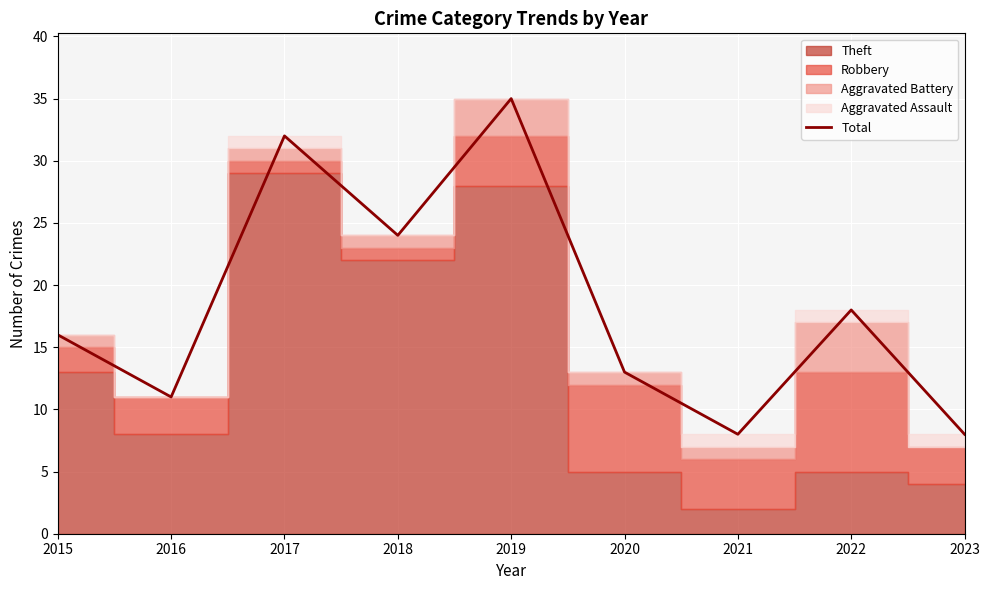

Where is the first local maximum?

2017